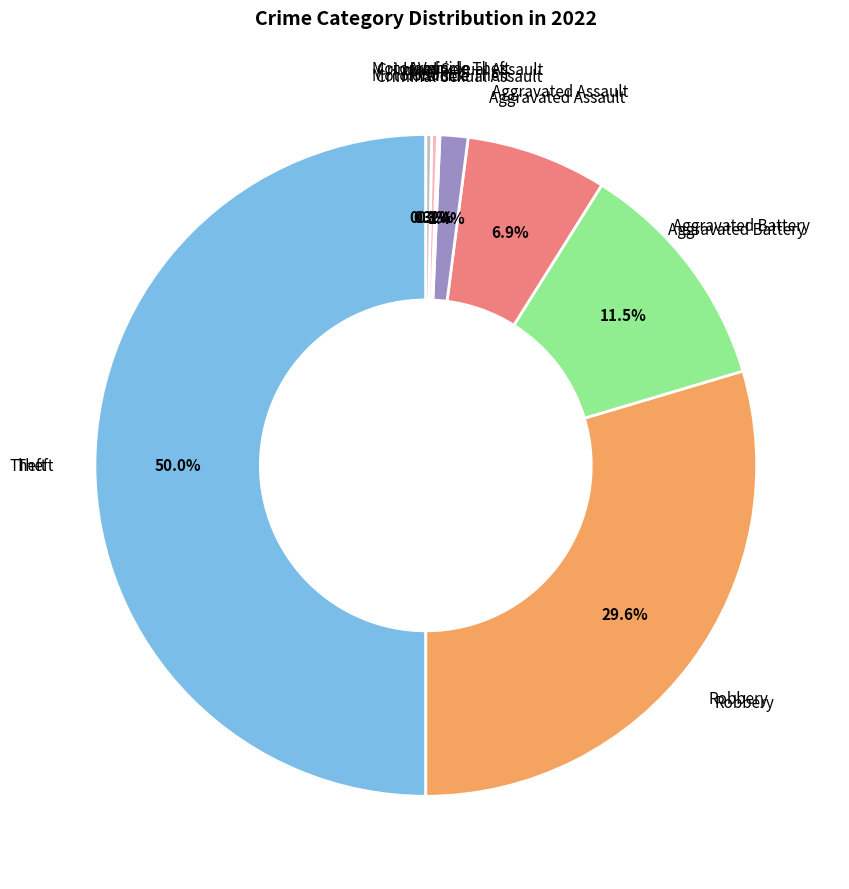

Is Robbery the majority of the pie?

No